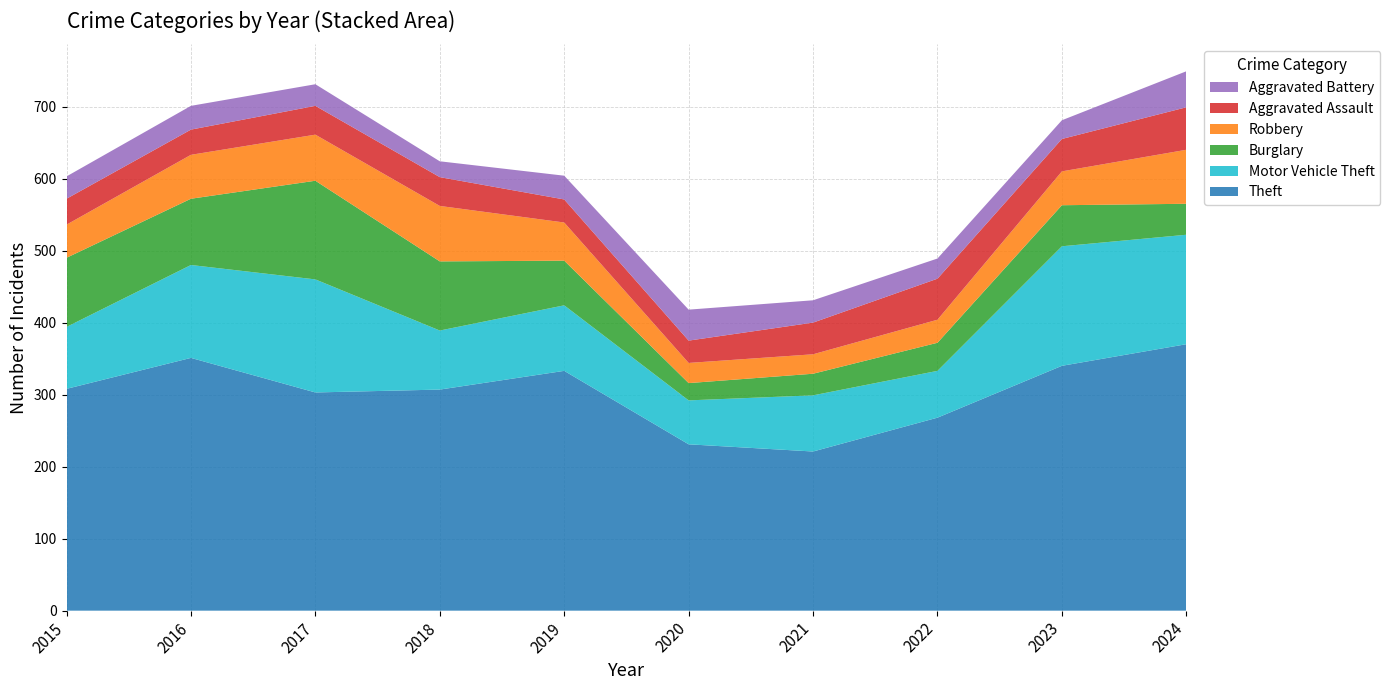

Reading left to right, extract all data points from this chart.

Theft: 2015=308	2016=351	2017=303	2018=307	2019=333	2020=231	2021=221	2022=268	2023=340	2024=370
Motor Vehicle Theft: 2015=86	2016=129	2017=157	2018=82	2019=91	2020=61	2021=78	2022=65	2023=166	2024=152
Burglary: 2015=96	2016=92	2017=137	2018=96	2019=62	2020=24	2021=30	2022=39	2023=57	2024=43
Robbery: 2015=46	2016=61	2017=64	2018=77	2019=53	2020=28	2021=27	2022=32	2023=47	2024=75
Aggravated Assault: 2015=36	2016=35	2017=40	2018=40	2019=32	2020=31	2021=44	2022=57	2023=45	2024=59
Aggravated Battery: 2015=31	2016=33	2017=30	2018=22	2019=33	2020=43	2021=31	2022=28	2023=26	2024=50